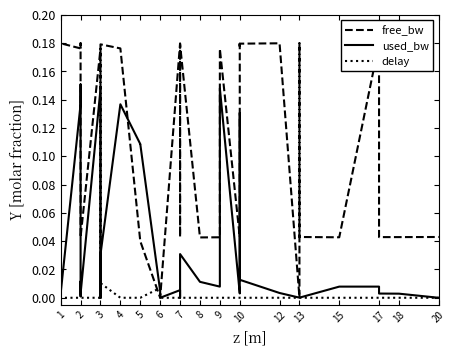

In delay, how many points are lower than both neighbors (excluding endpoints)?

1